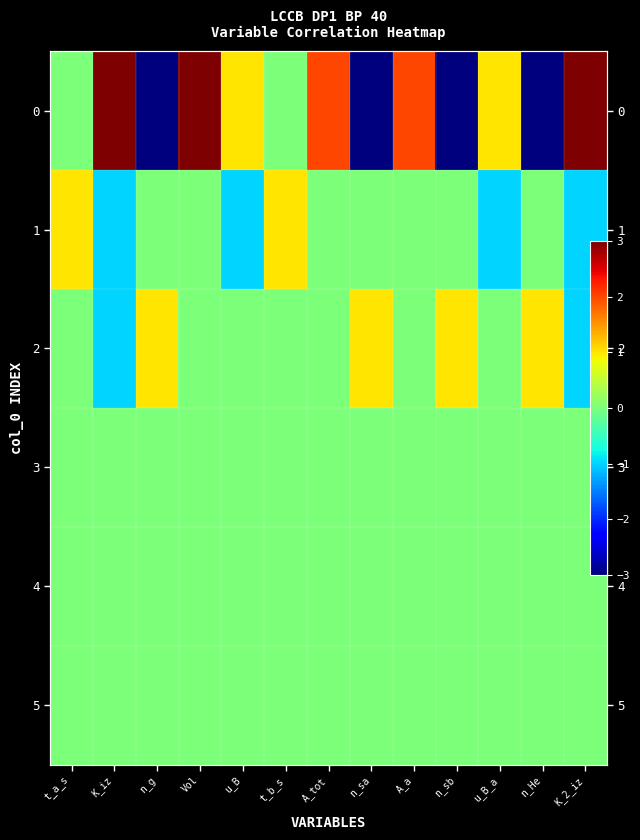

Which category has the lowest value in the 3 series?

t_a_s